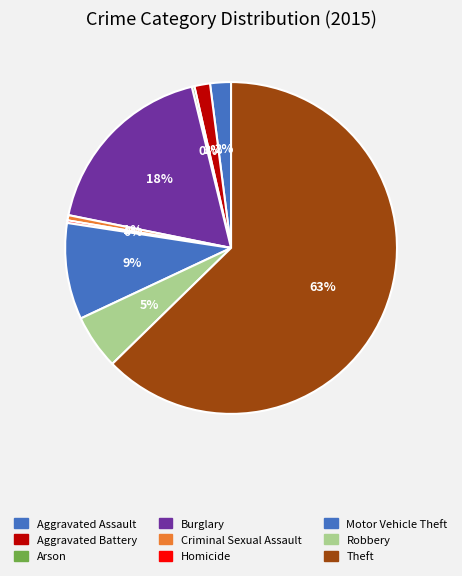

How many segments does this pie chart have?

9